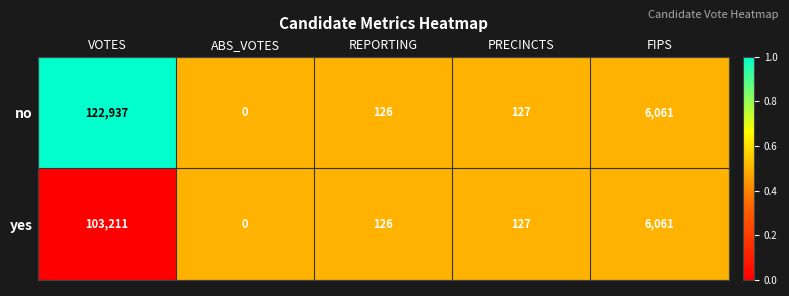

Which series has the widest spread of values?

no